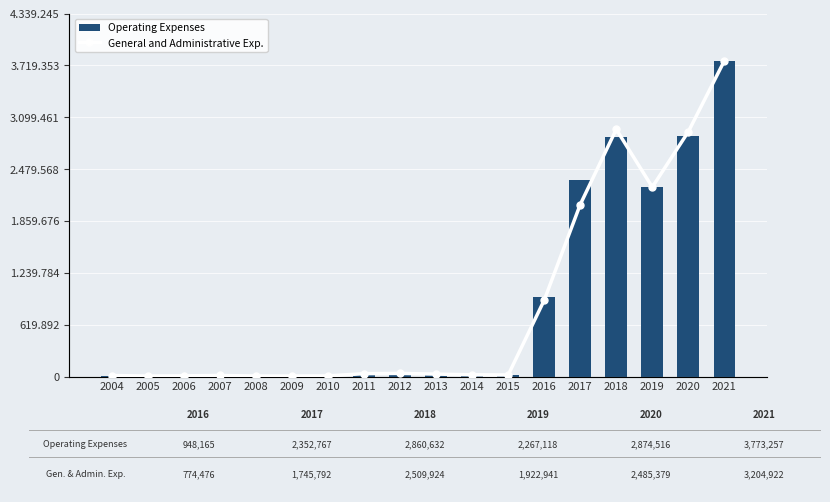

Which series has the largest total across all categories?

Operating Expenses